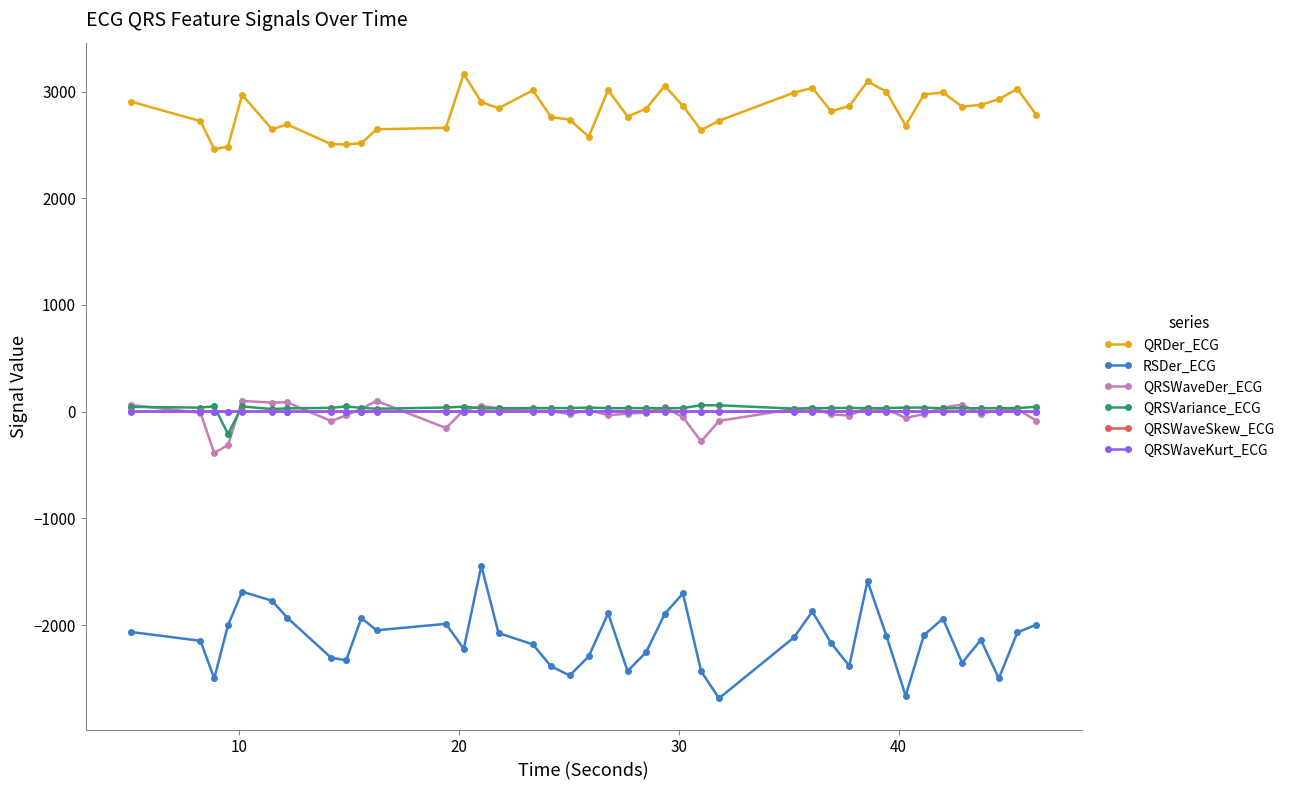

Which series has the largest range (max minus min)?

RSDer_ECG